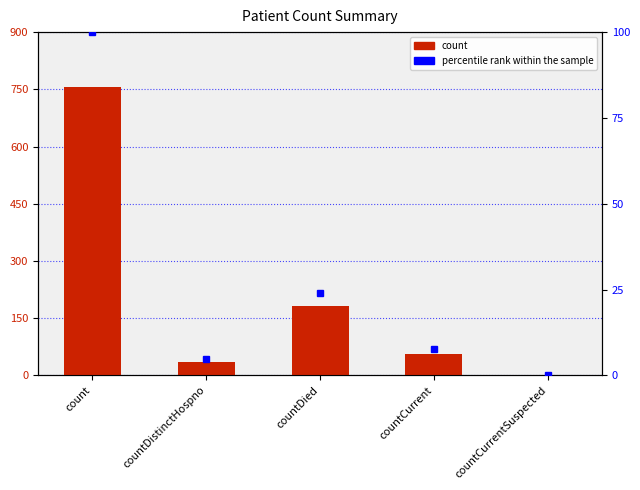

What is the sum of the percentile rank within the sample values at countCurrent and countCurrentSuspected?

7.5